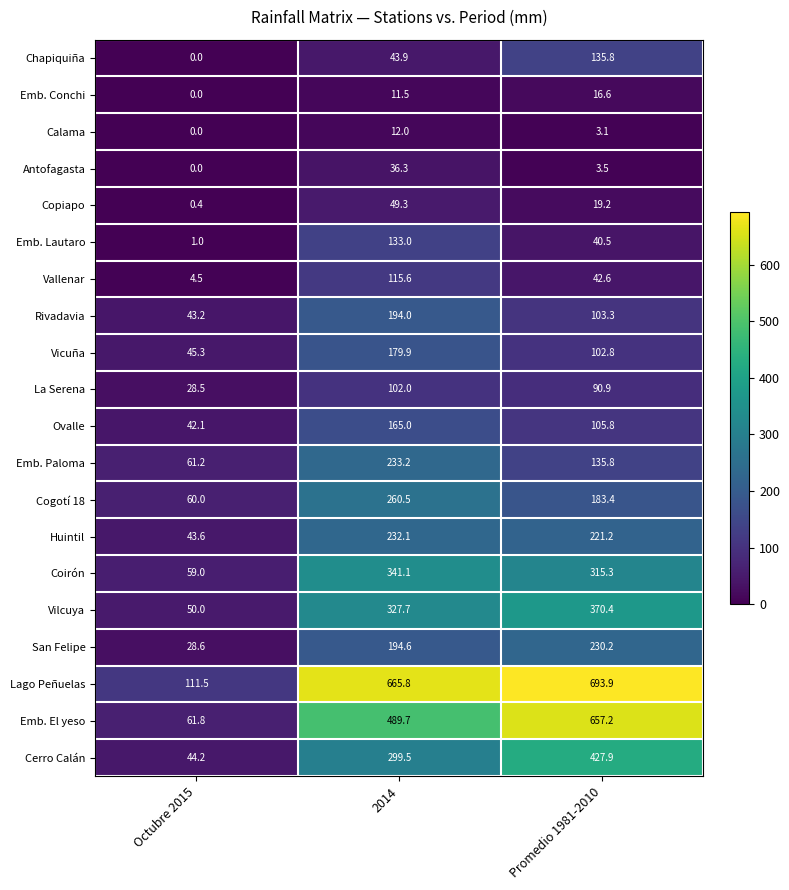

Is it true that Emb. Lautaro equals 192.1 at 2014?

False